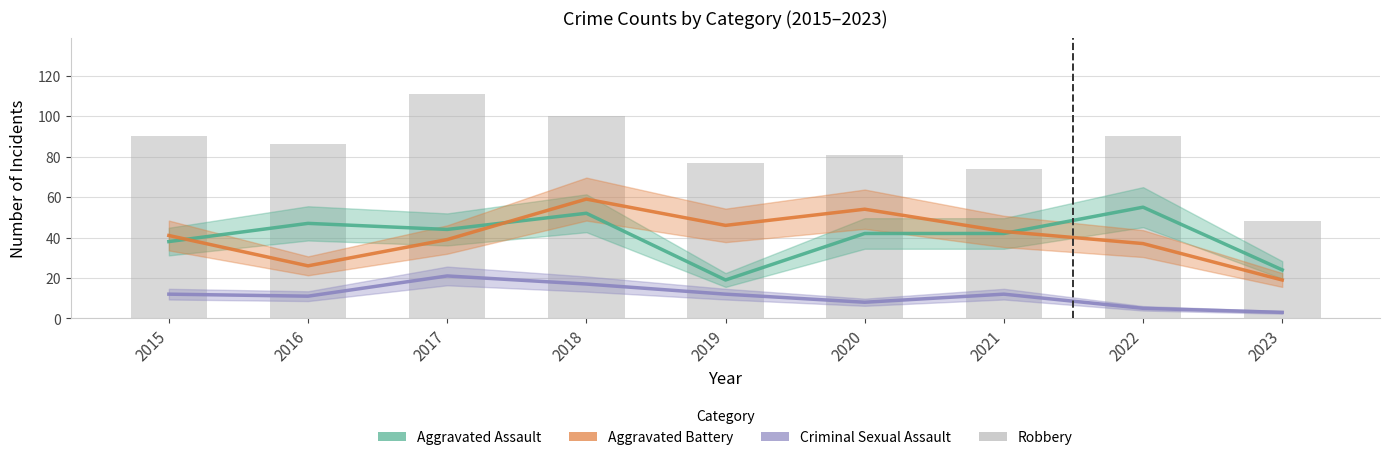

What is the smallest value displayed?

3